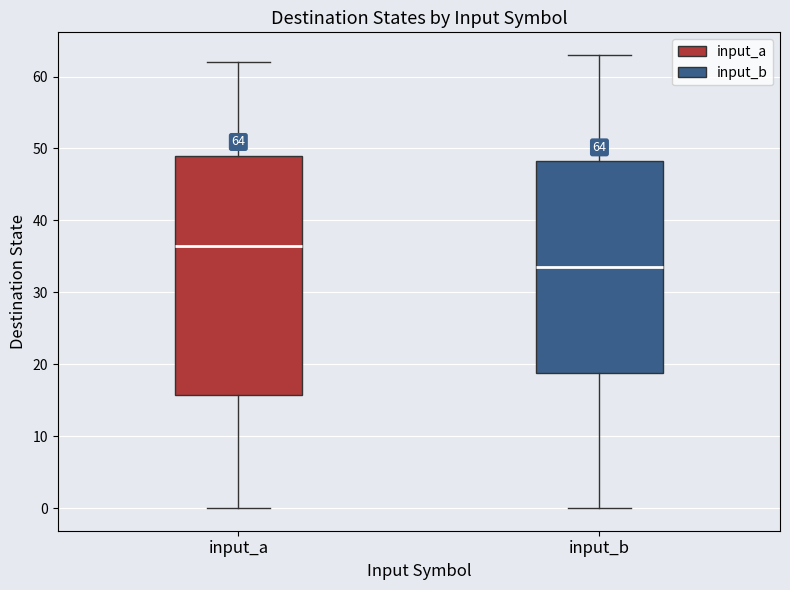

Which box is the tallest, from its lower edge to its upper edge?

input_a